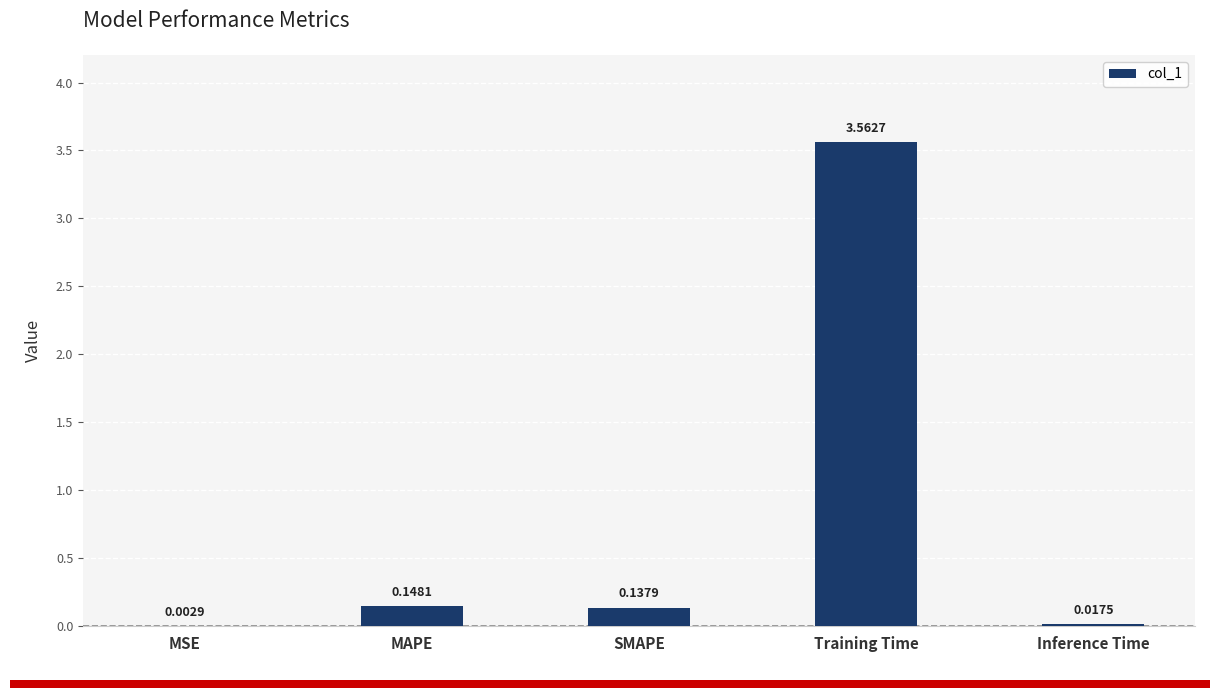

Which label corresponds to the largest value in the chart?

Training Time